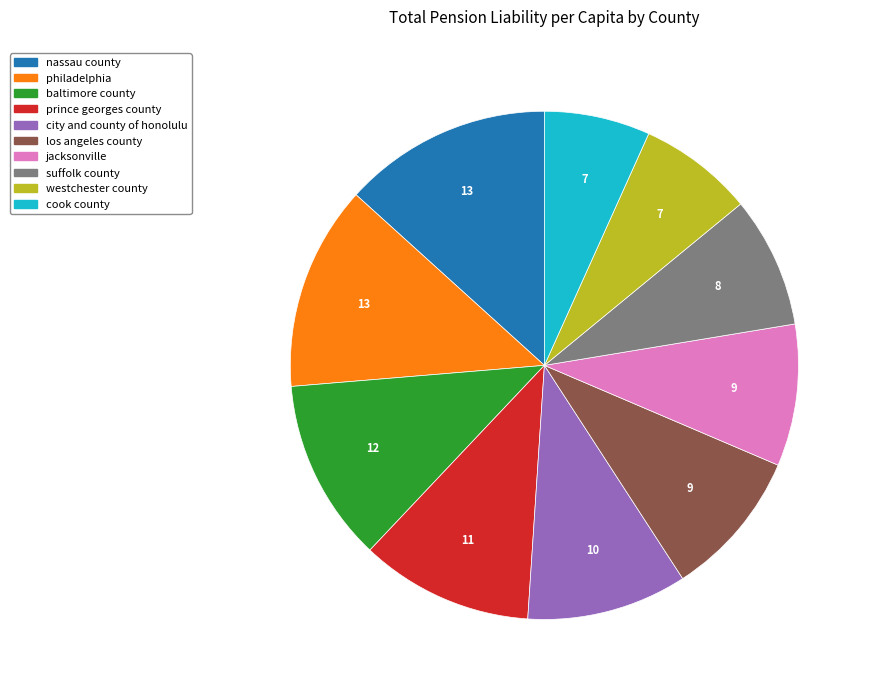

Combined, do baltimore county and westchester county account for over 50%?

No